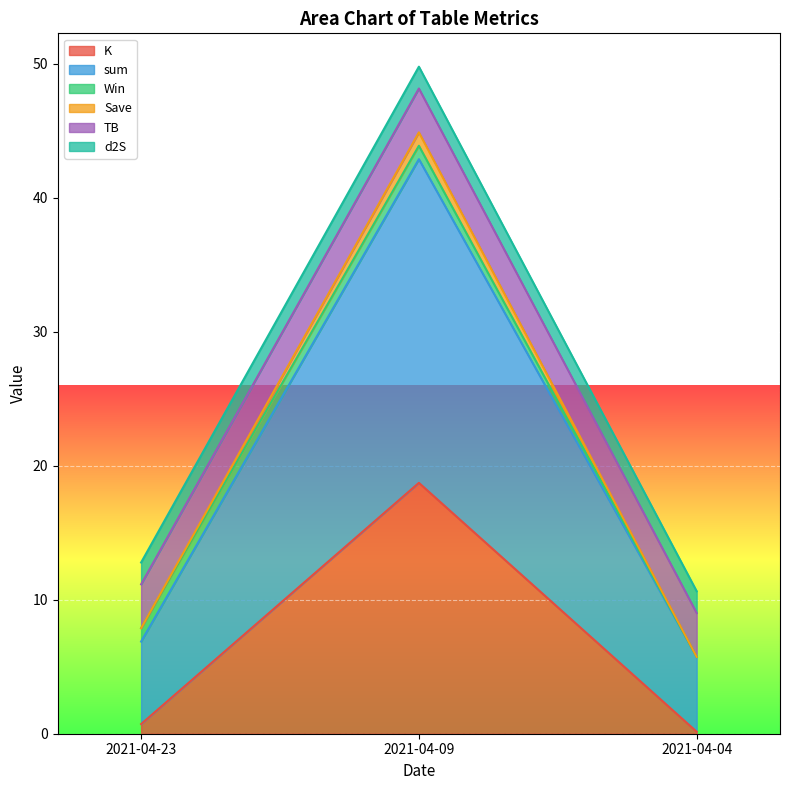

What is the highest value of the K series?

18.7